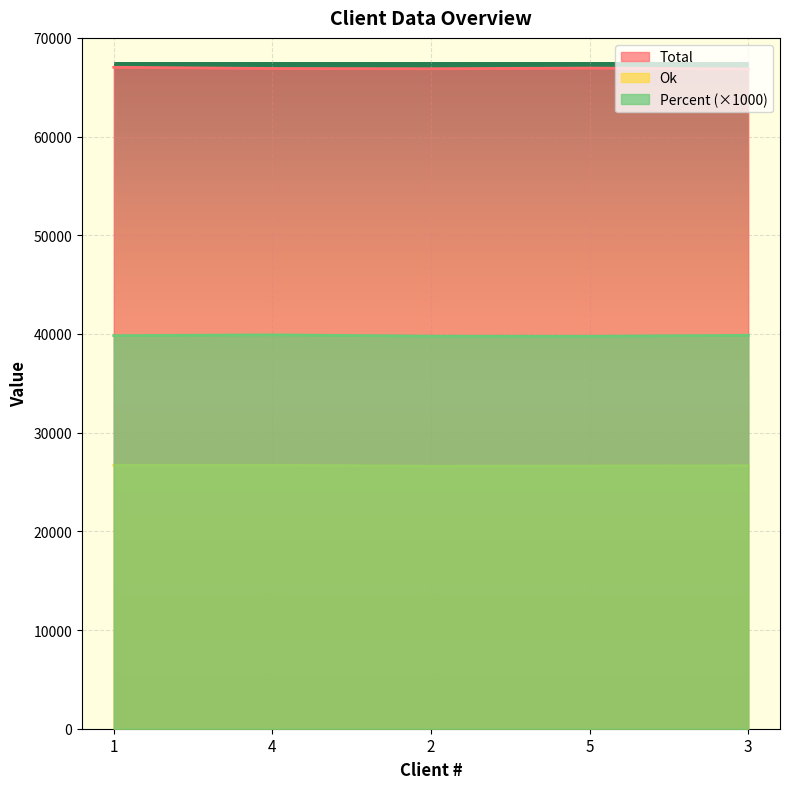

How many interior local peaks does the Ok series have?

1